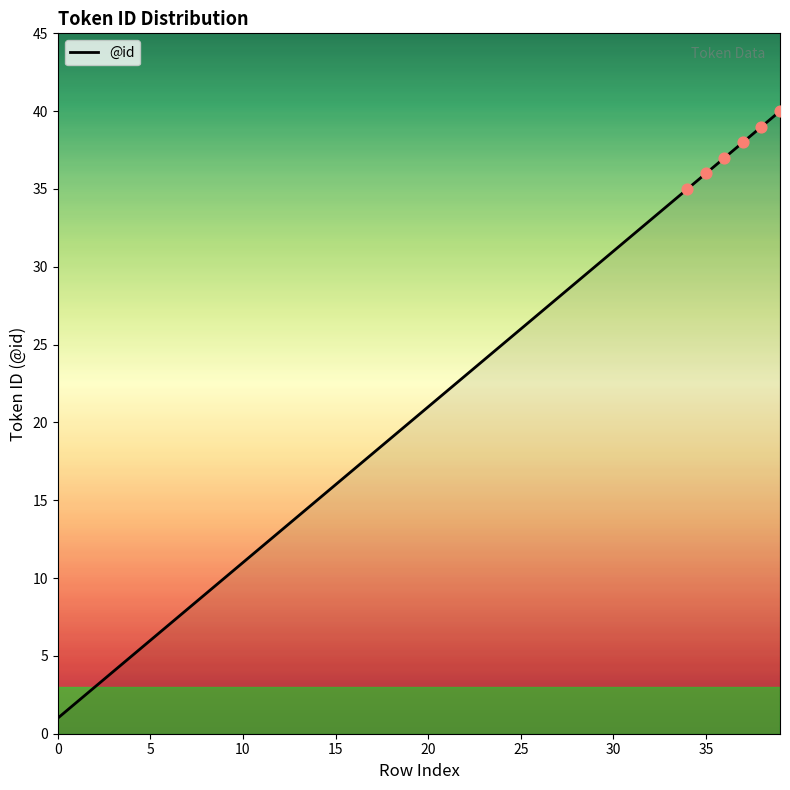

What is the difference between the maximum and minimum values?

39